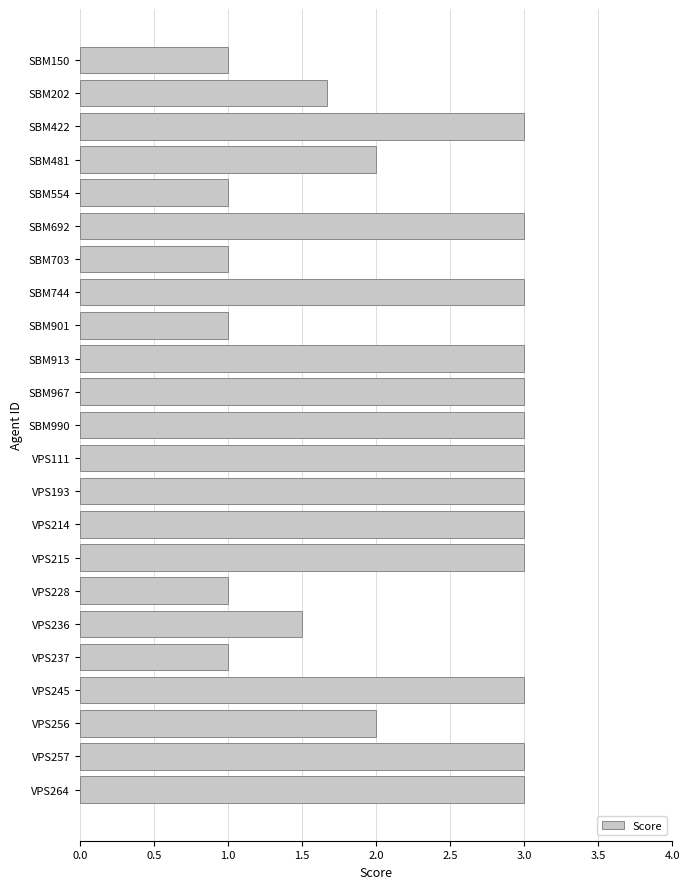

Reading bottom to top, extract all data points from this chart.

3.0	3.0	2.0	3.0	1.0	1.5	1.0	3.0	3.0	3.0	3.0	3.0	3.0	3.0	1.0	3.0	1.0	3.0	1.0	2.0	3.0	1.7	1.0